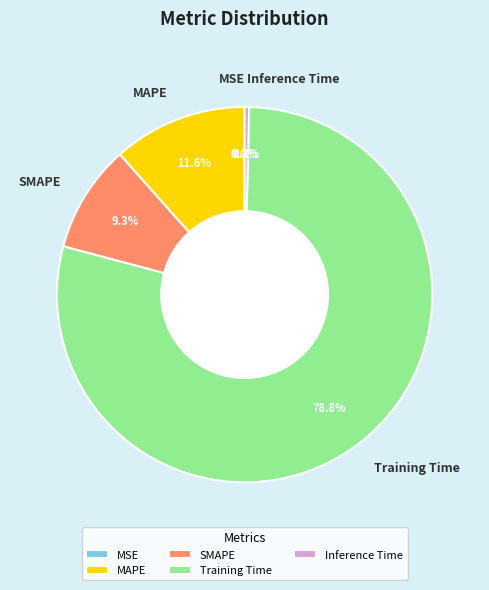

To the nearest percent, what portion does SMAPE represent?

9%